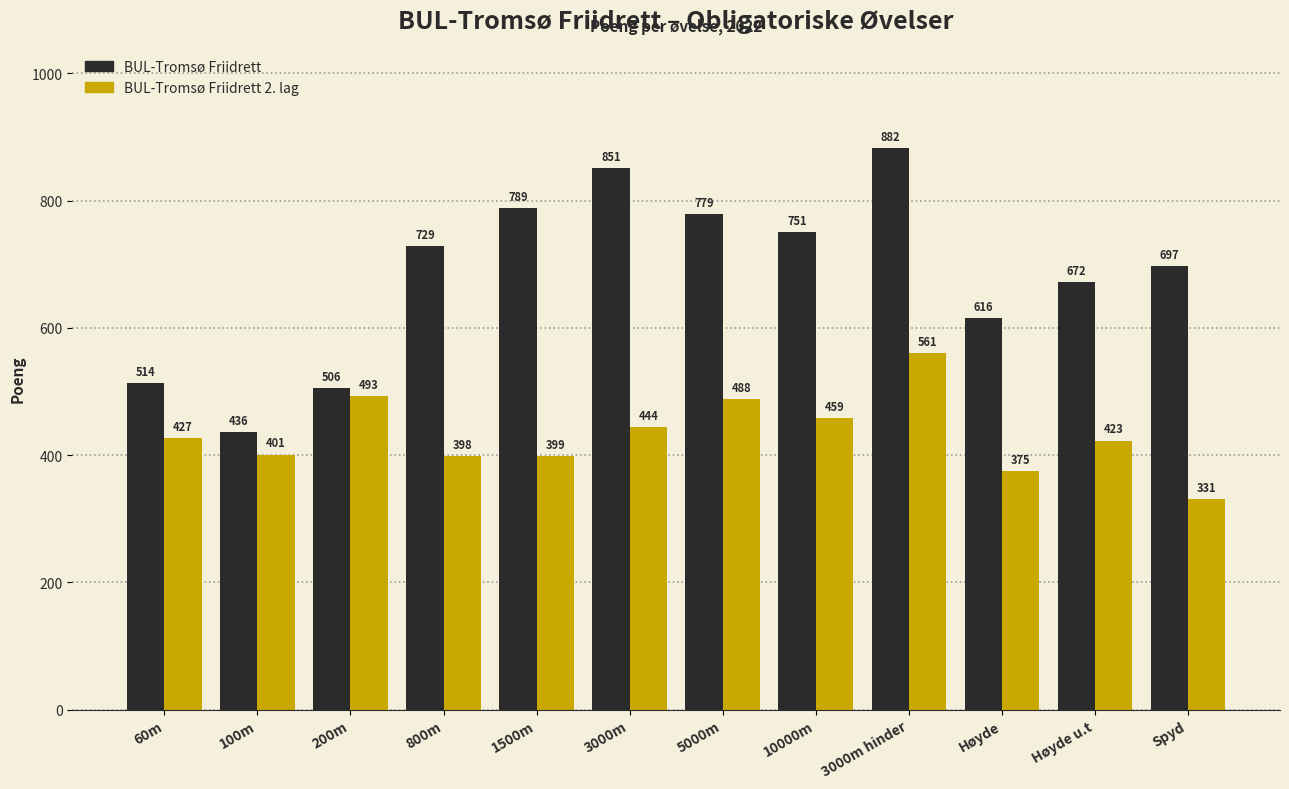

List the series in order of their overall mean, highest first.

BUL-Tromsø Friidrett, BUL-Tromsø Friidrett 2. lag